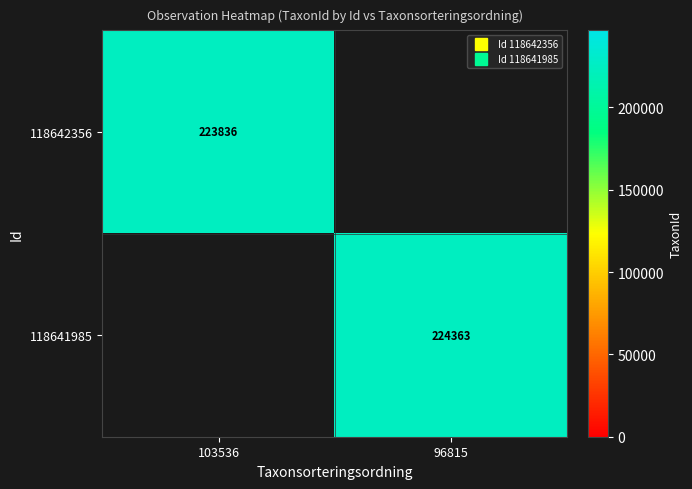

Read the 118641985 value at 96815.

224363.0